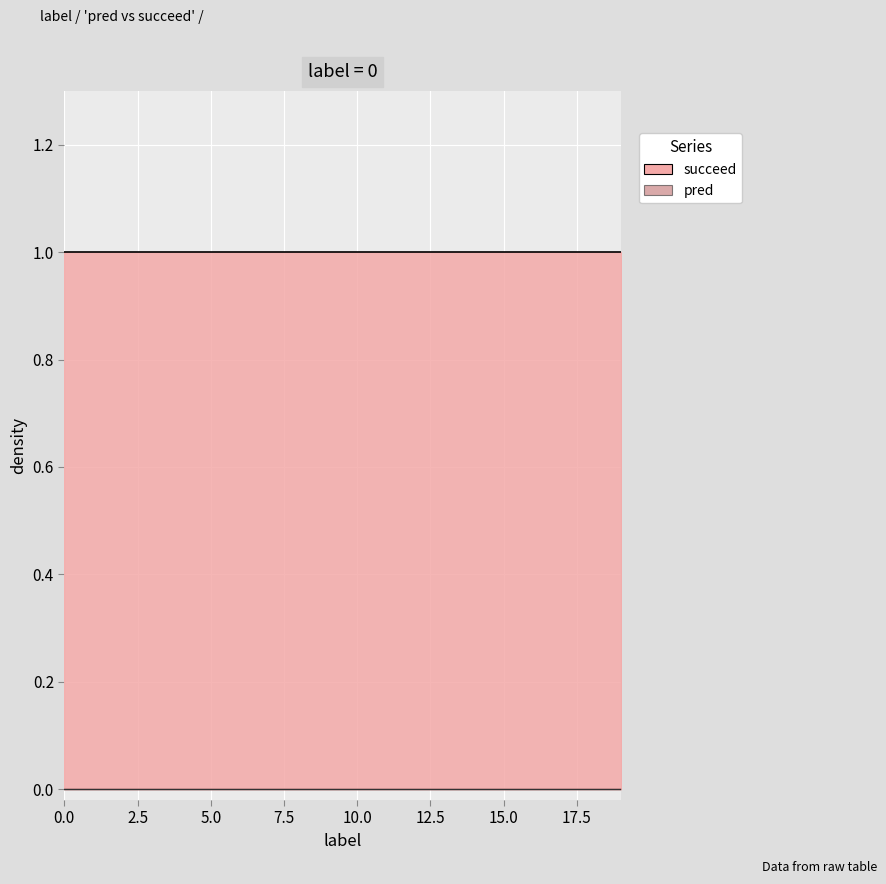

Which series has the largest total across all categories?

succeed